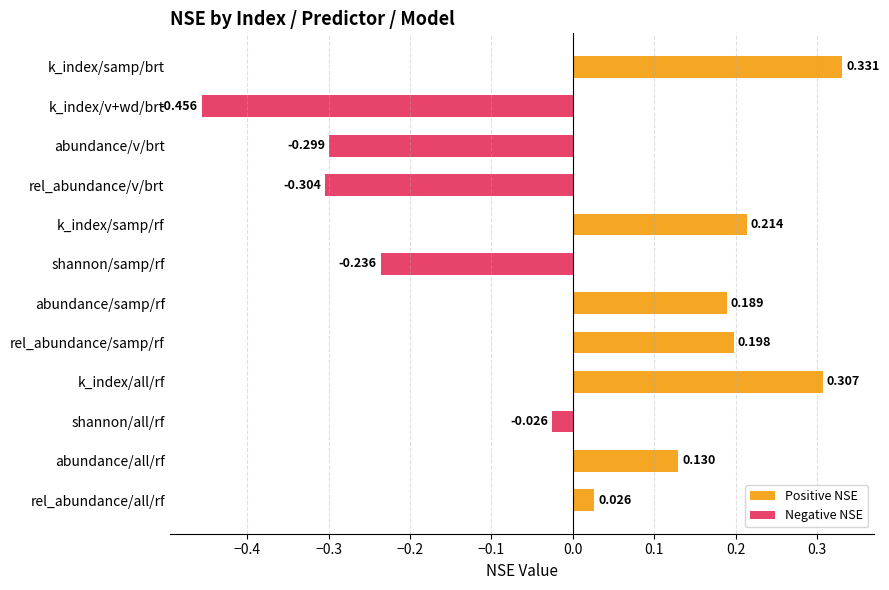

What is the change in value from abundance/samp/rf to k_index/all/rf?

+0.1